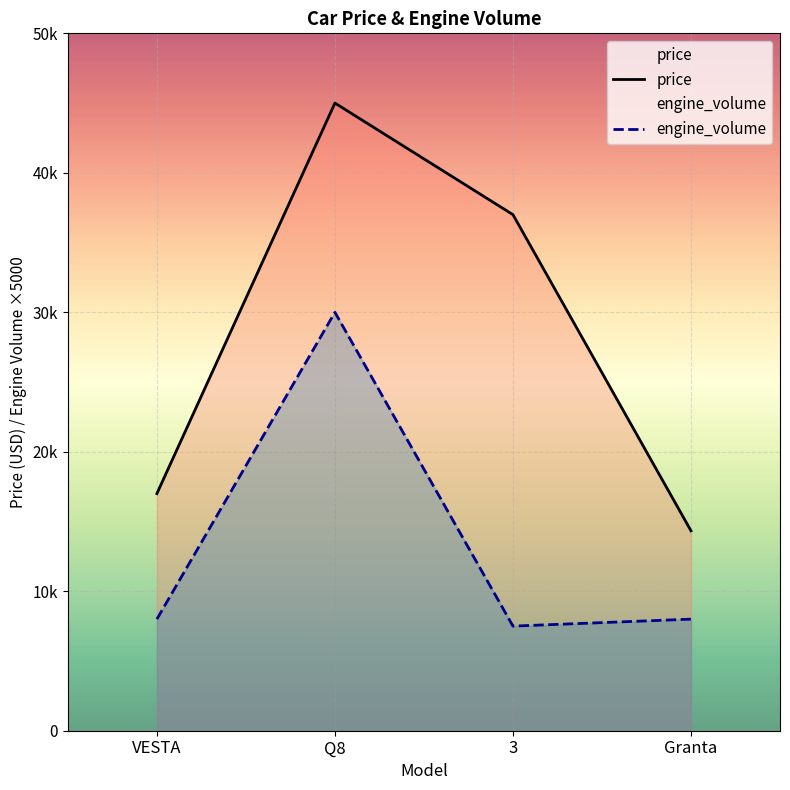

Which series has the largest total across all categories?

price